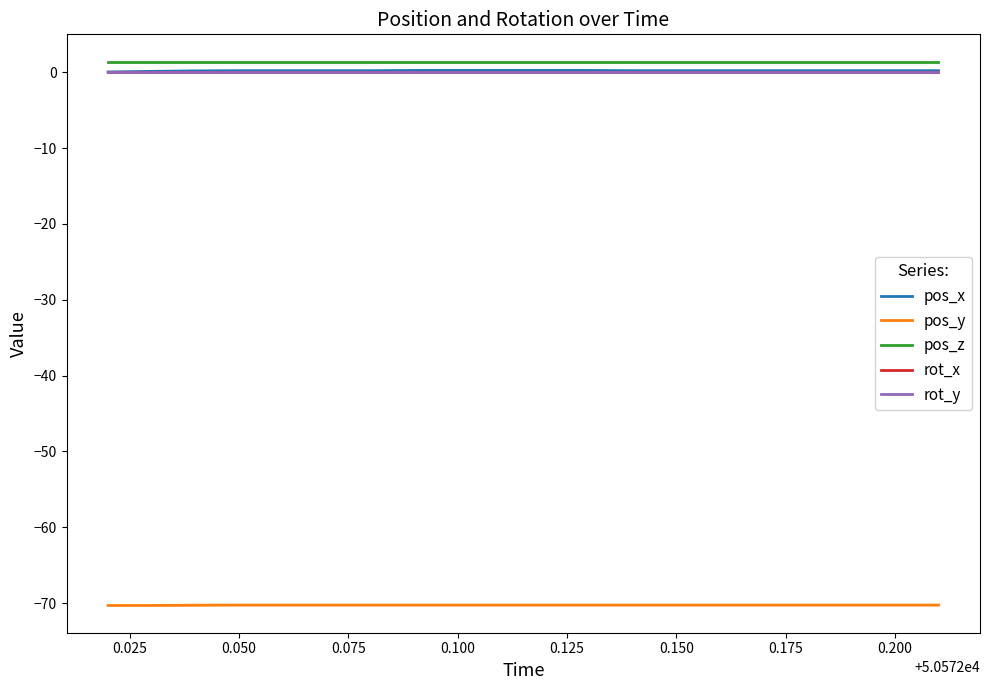

True or false: pos_x and rot_x cross at least once.

False